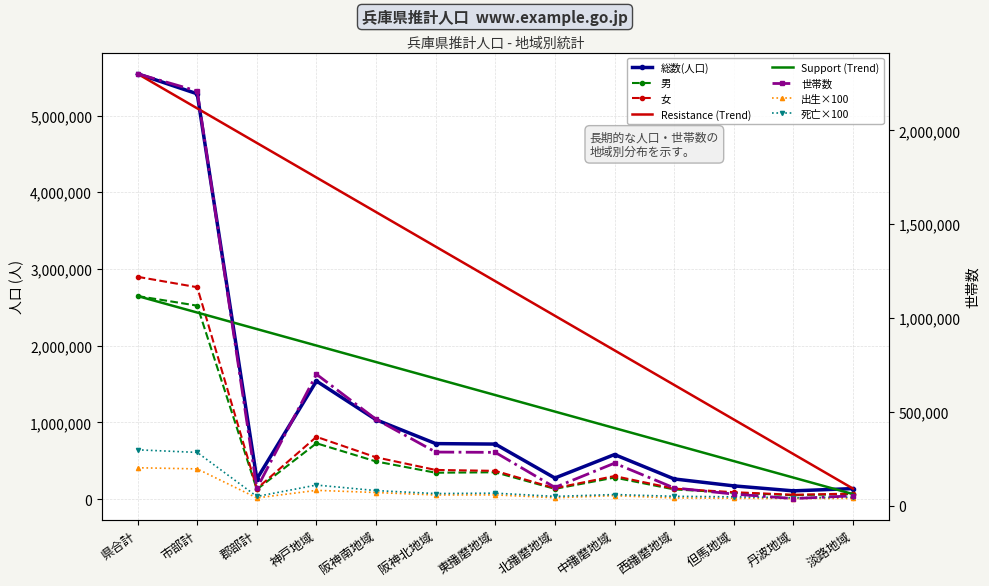

What is the difference between the maximum and second lowest values in the 男 series?

2582027